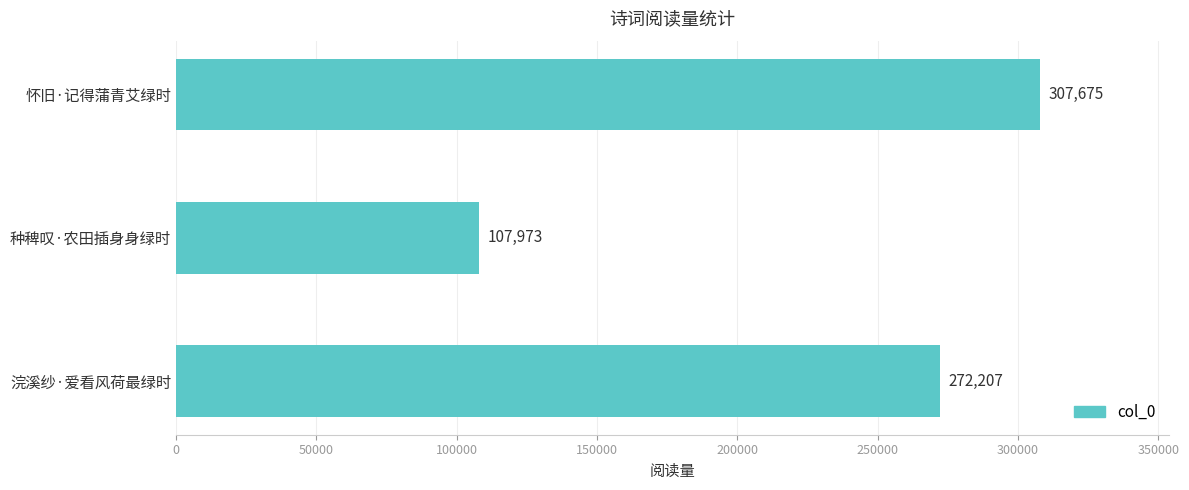

What is the smallest value displayed?

107973